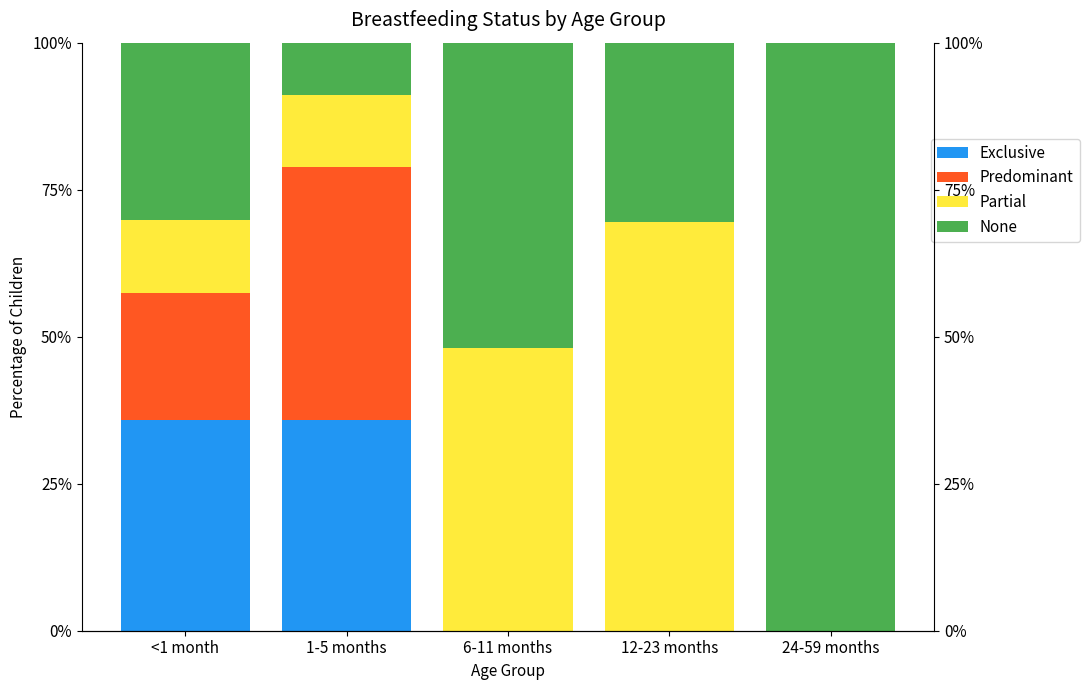

Rank the categories by Partial value from highest to lowest.

12-23 months, 6-11 months, <1 month, 1-5 months, 24-59 months